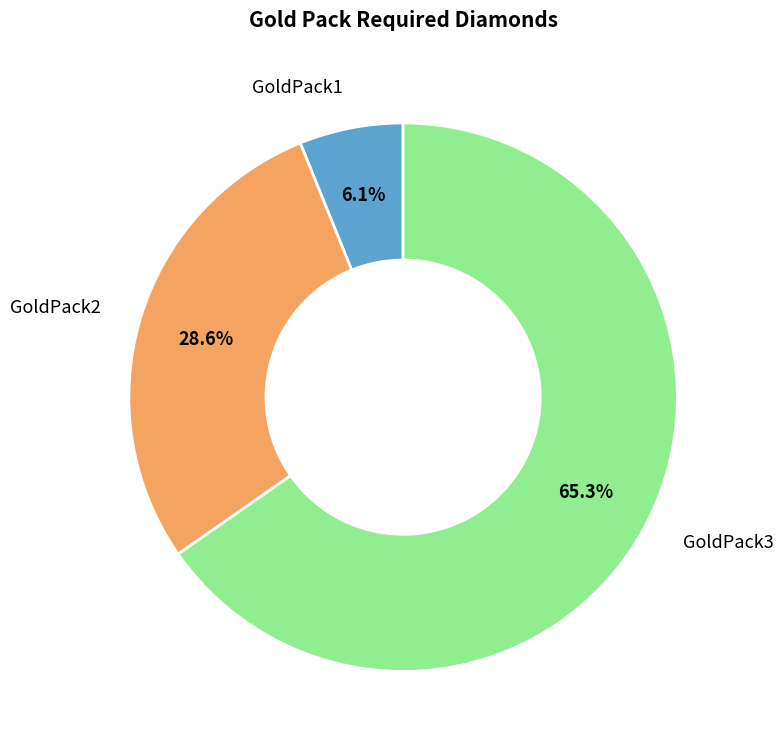

To the nearest percent, what is the combined percentage of GoldPack1 and GoldPack3?

71%